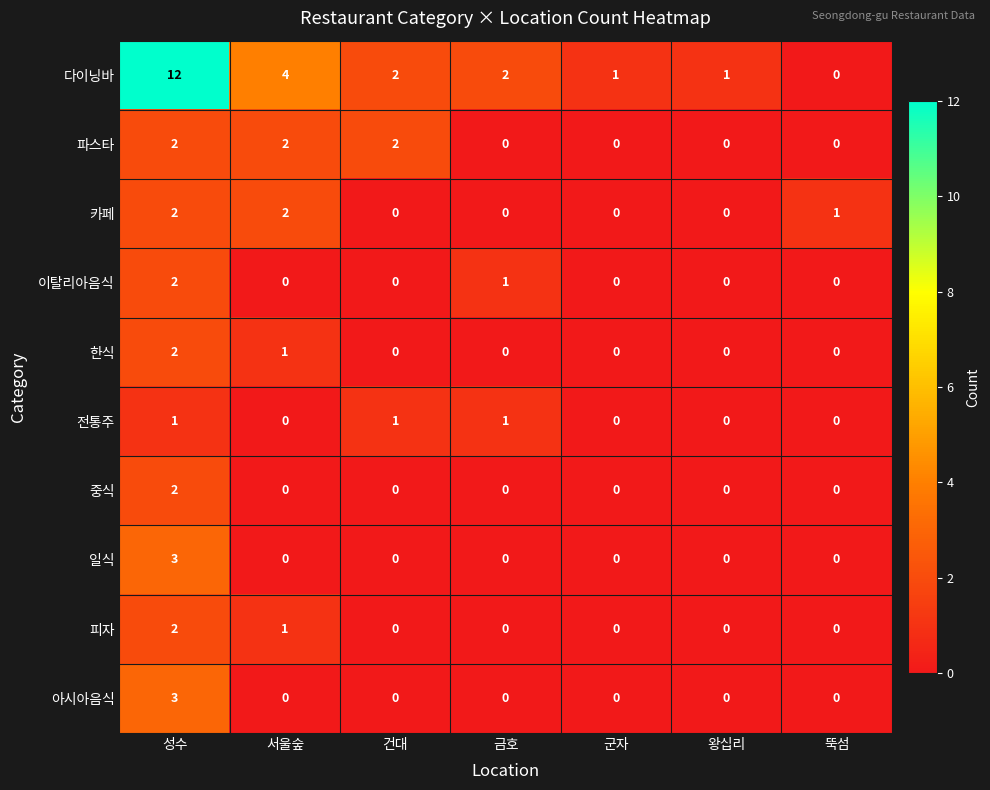

At which category is the sum across all series the highest?

성수